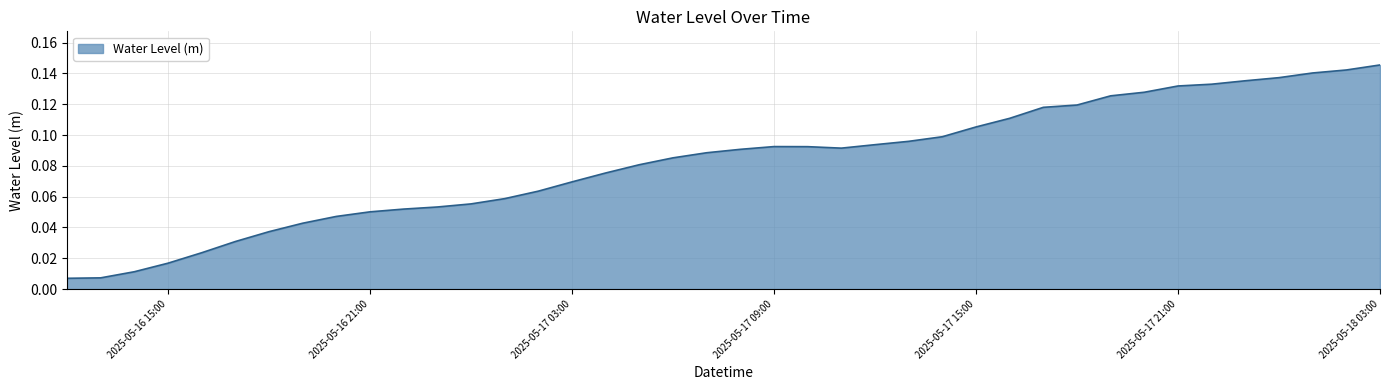

What is the label of the 15th point from the right?

2025-05-17 13:00:00